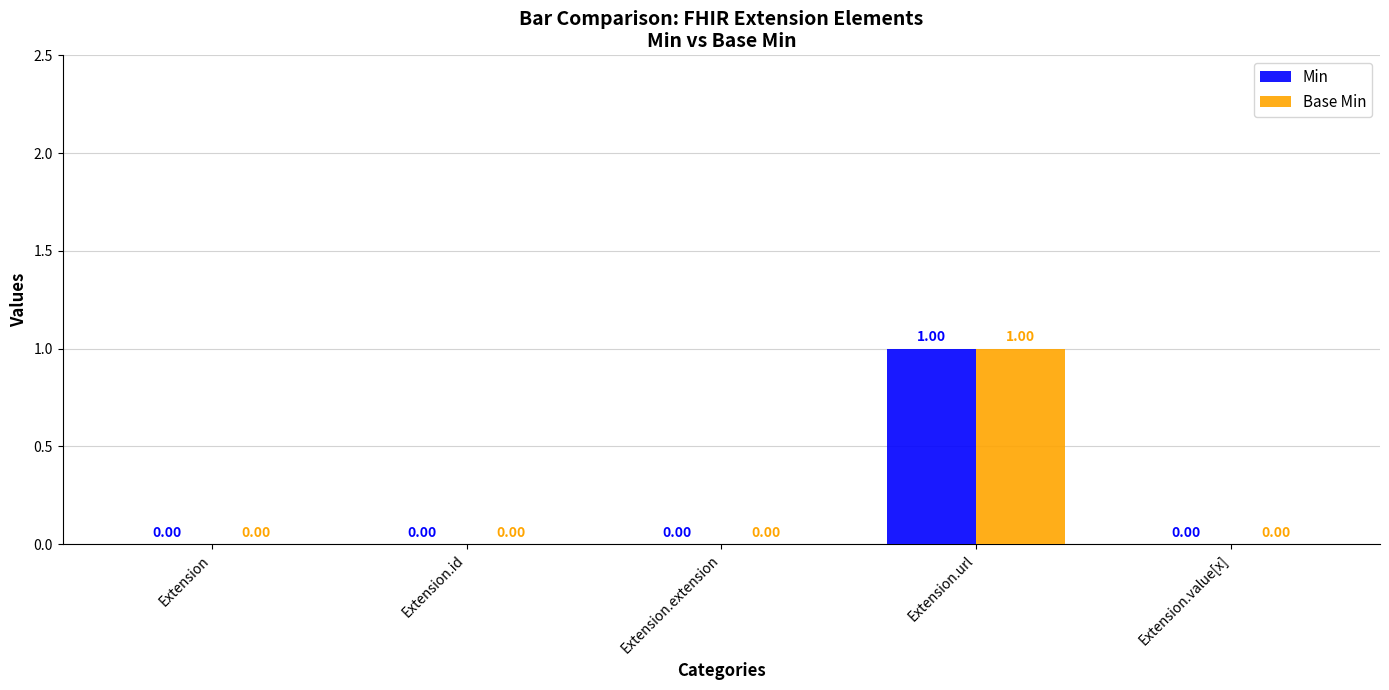

Which label corresponds to the largest value in the chart?

Extension.url